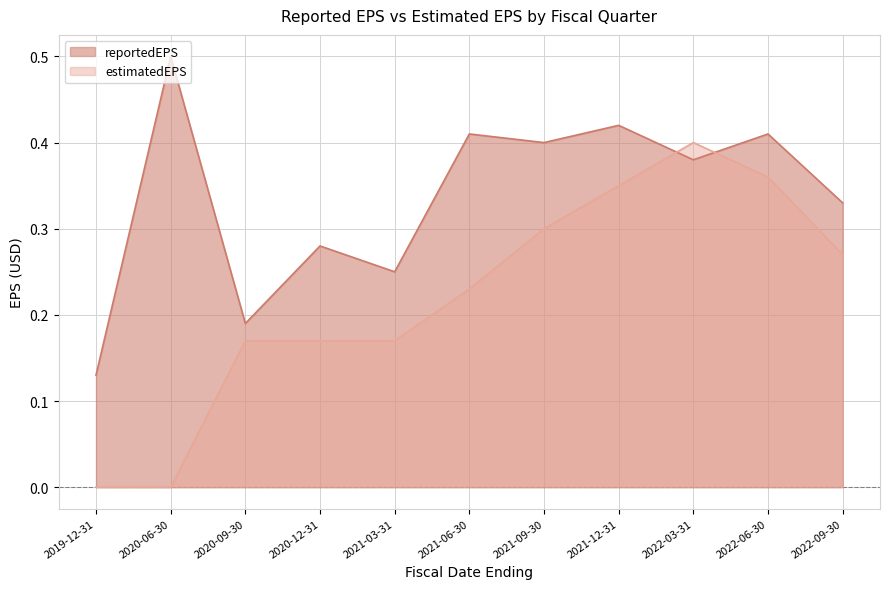

Rank the series at 2022-03-31 from highest to lowest value.

estimatedEPS, reportedEPS